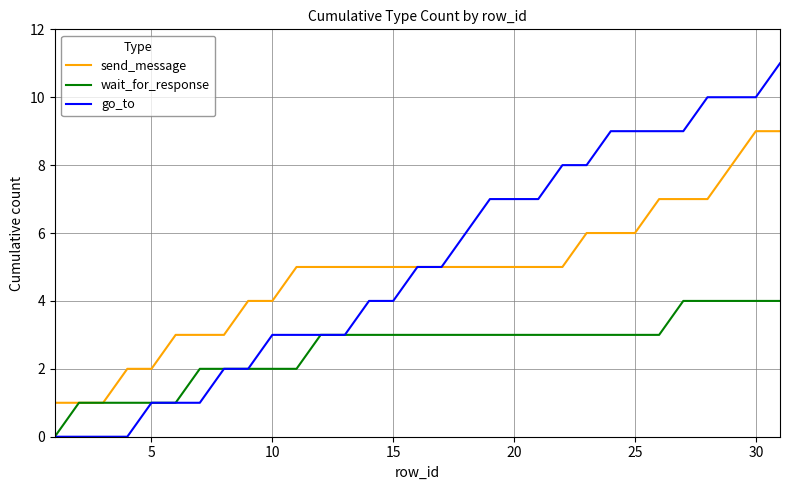

Which series has the widest spread of values?

go_to